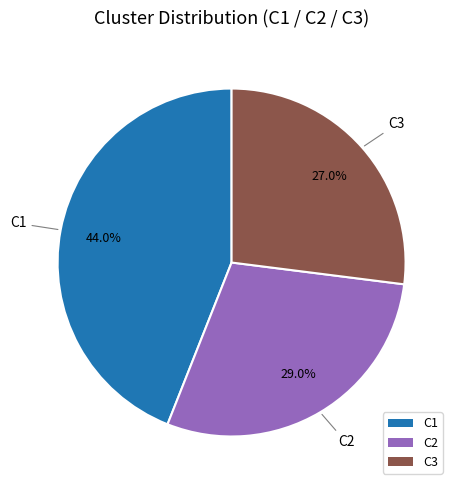

How many slices are in this pie chart?

3